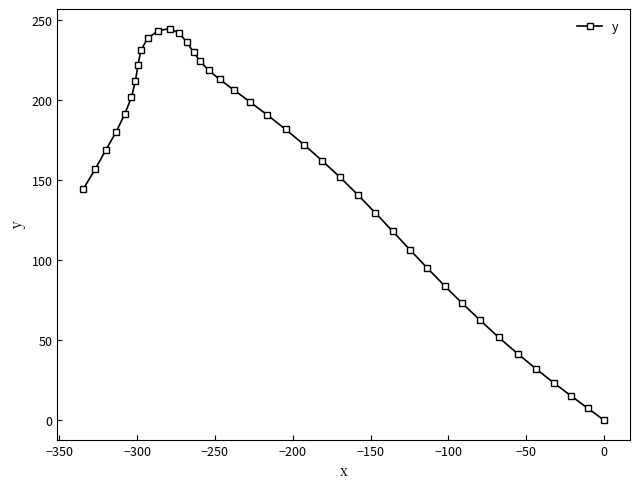

What is the sum of all values?

6047.6